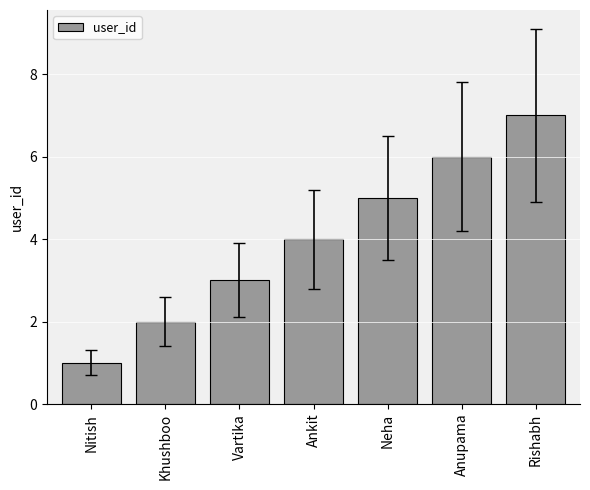

How many distinct data groups are displayed?

1